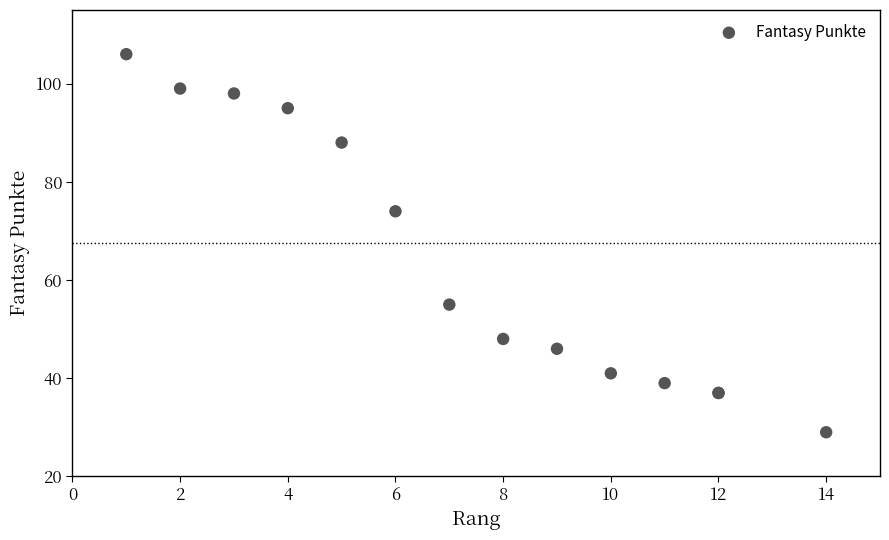

What Y value in the scatter plot is closest to 67?

74